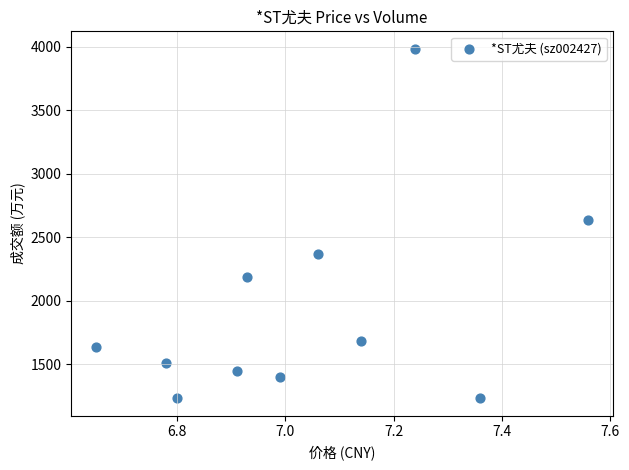

What is the average Y value?

1937